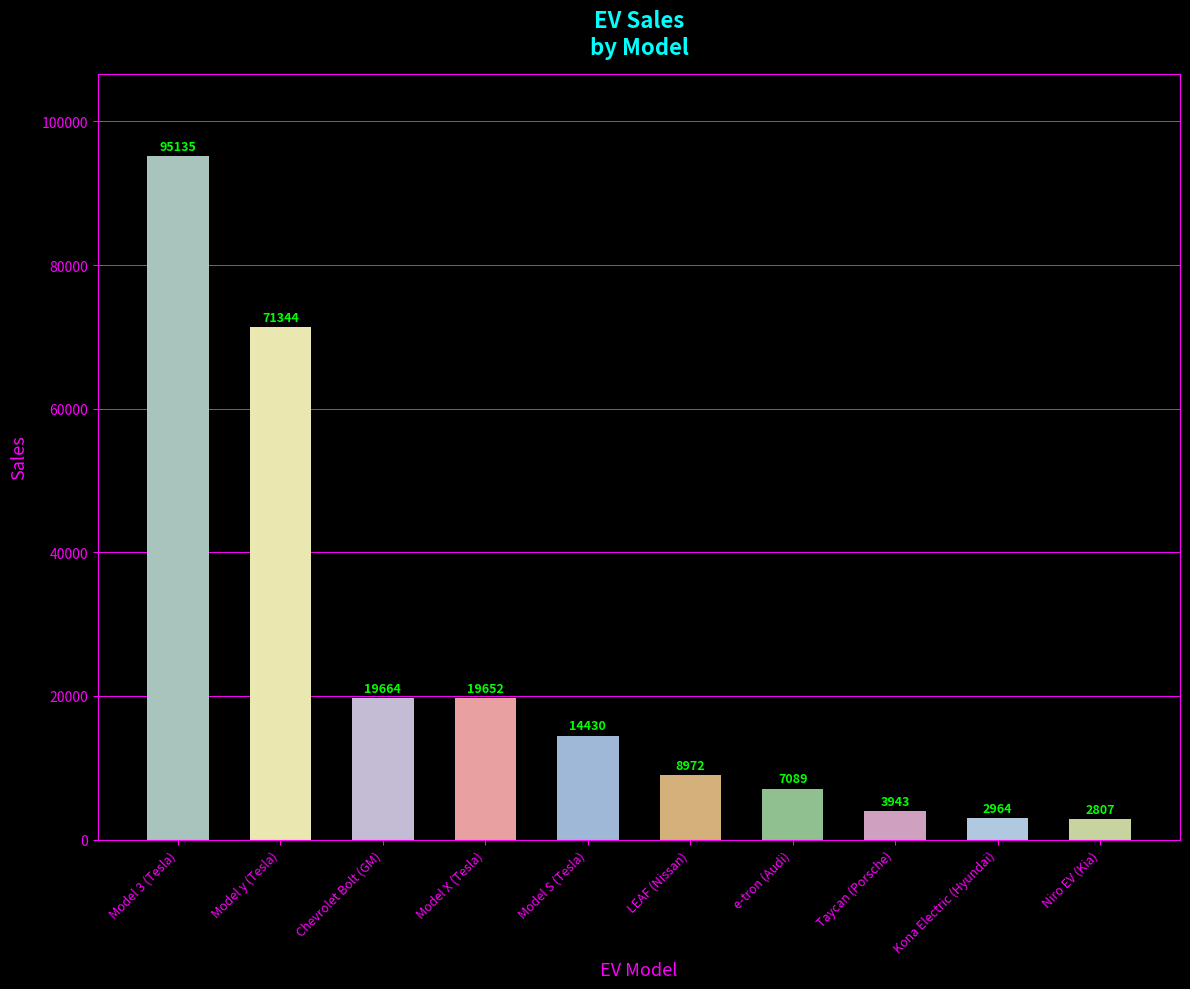

What position from the right is Niro EV (Kia)?

1